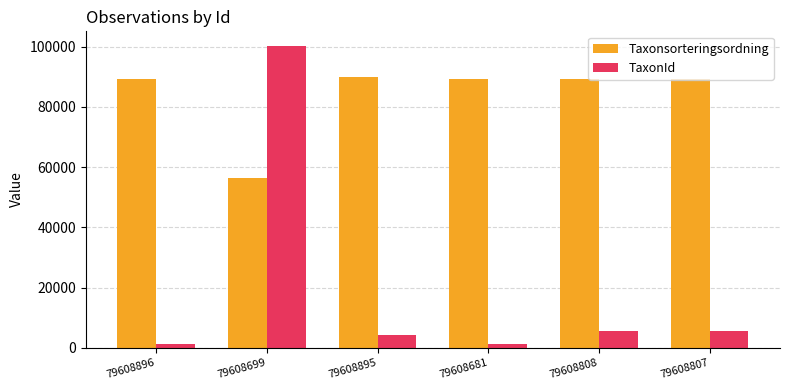

What is the approximate value of Taxonsorteringsordning at 79608895?

89780